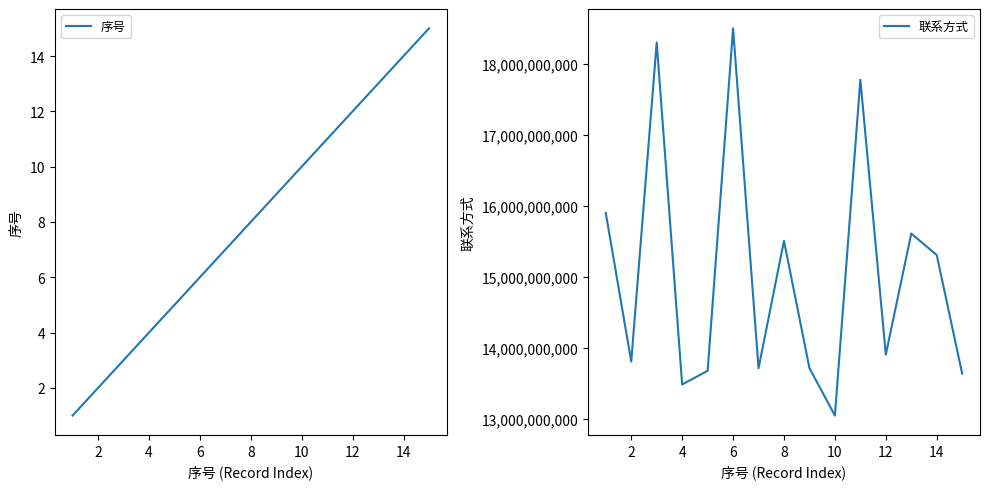

What is the maximum value for 联系方式?

18500333405